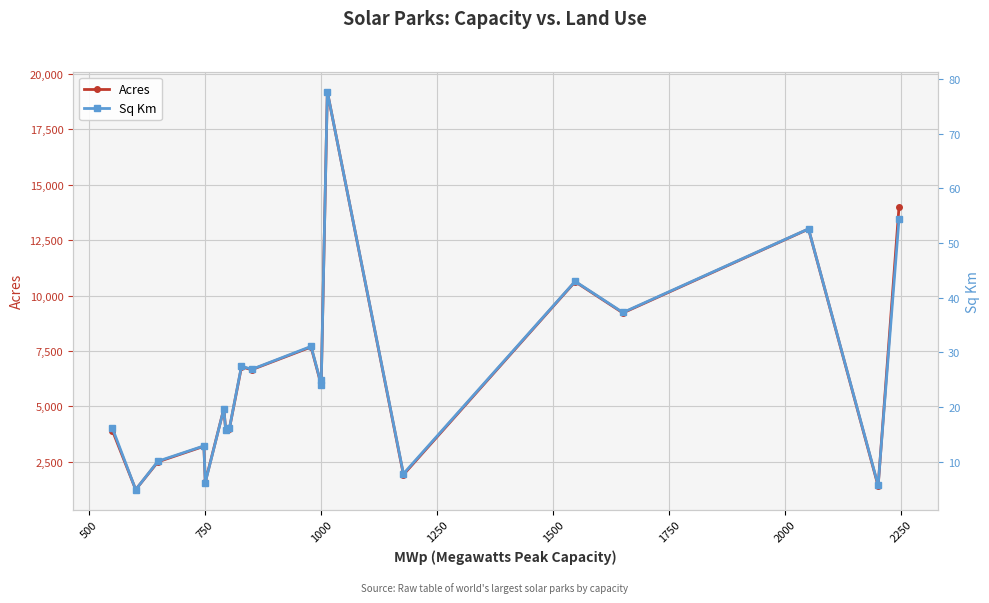

How many lines are shown in the chart?

2